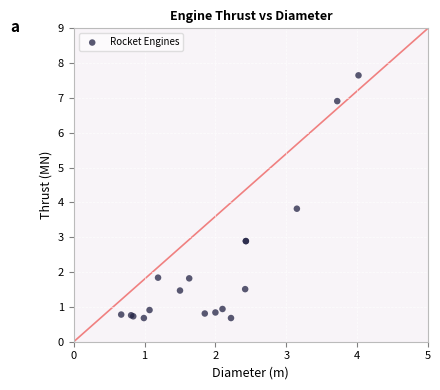

What Y value in the scatter plot is closest to 4?

3.8